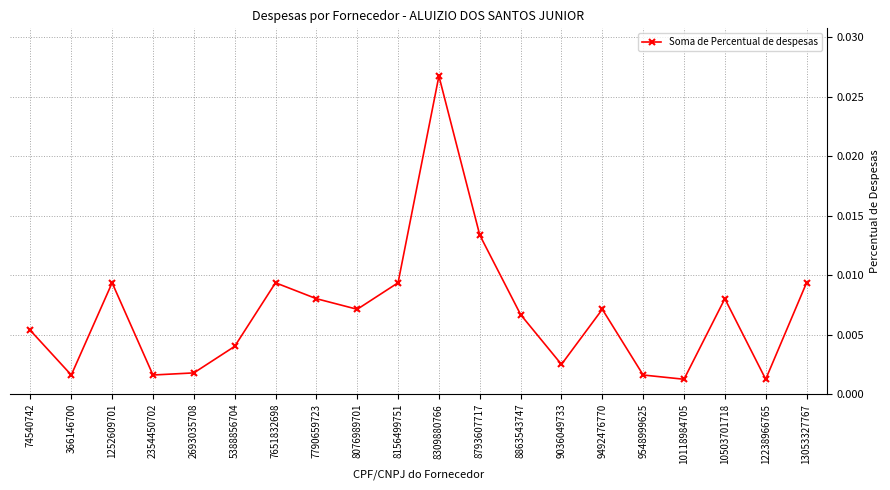

How many points are higher than both their immediate neighbors (excluding endpoints)?

5